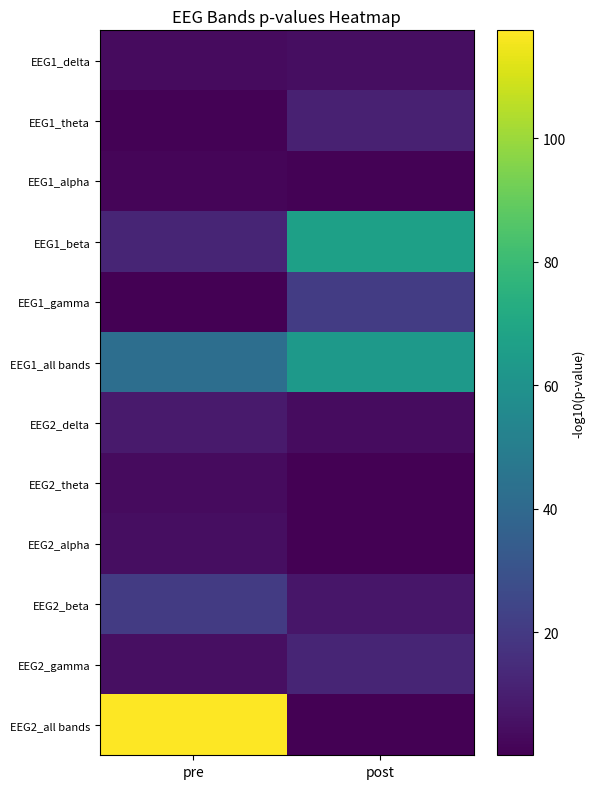

Between pre and post, which series saw the biggest shift?

EEG2_all bands